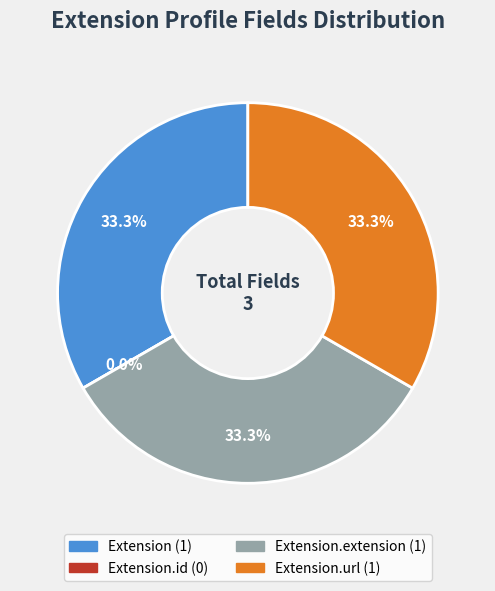

To the nearest percent, what is the difference between the largest and smallest slice percentages?

33%